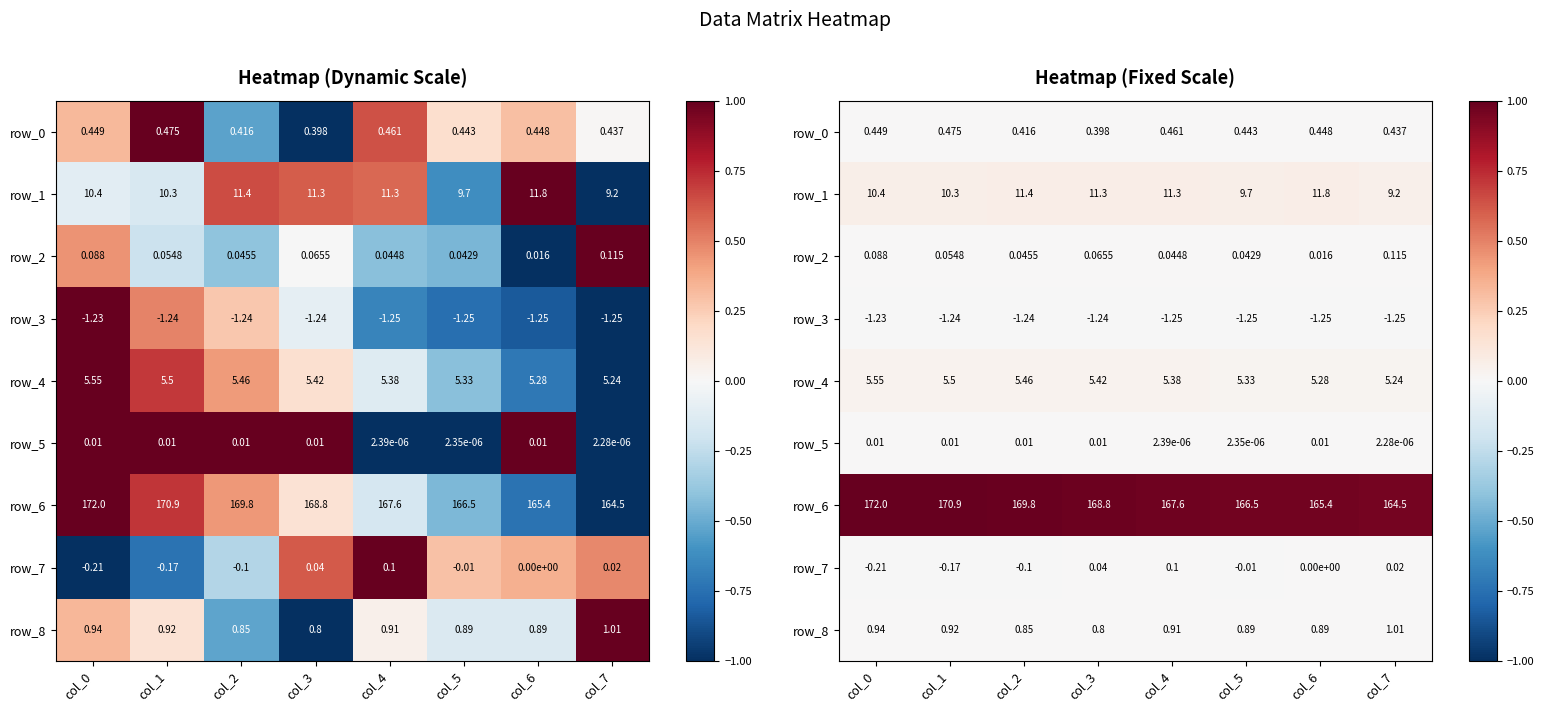

The row_7 series shows 0.0 at col_6. True or false?

True